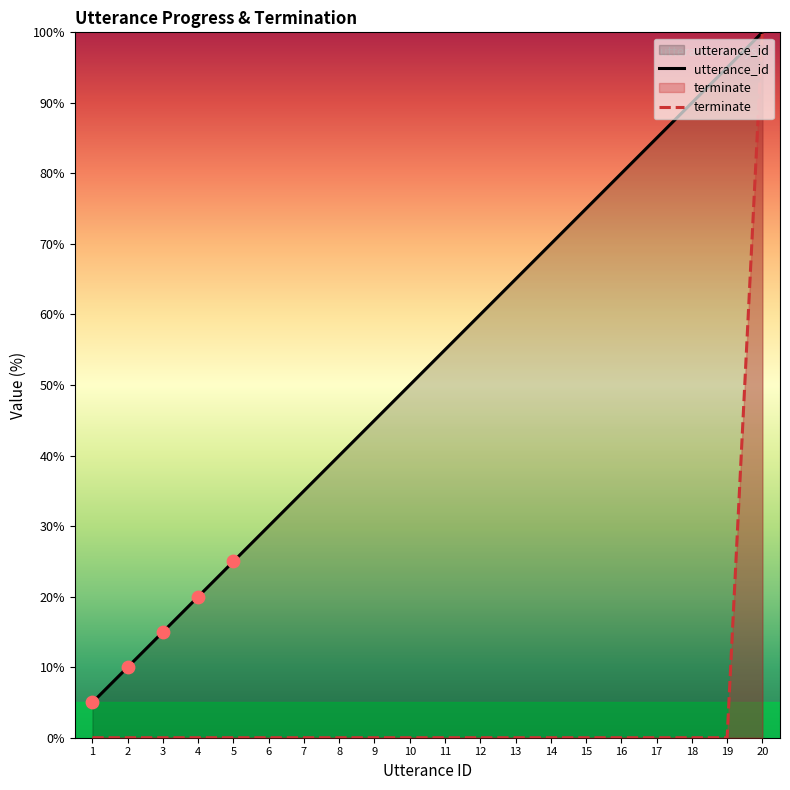

What is the total value across all series at 15?

75.0